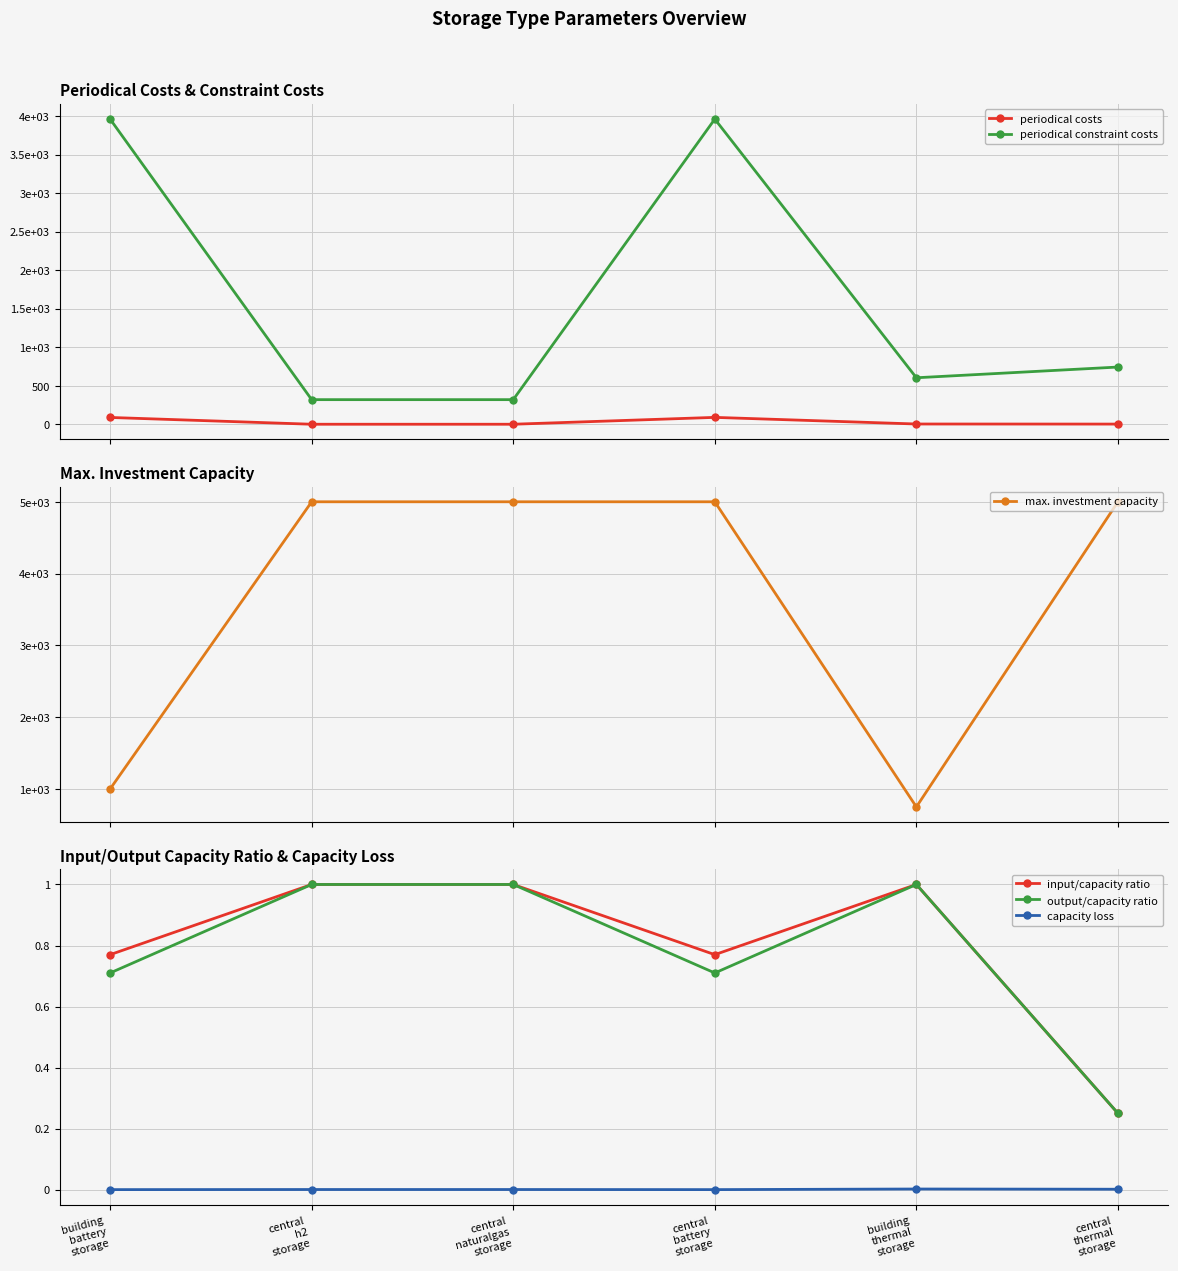

At which category is the sum across all series the highest?

central
battery
storage